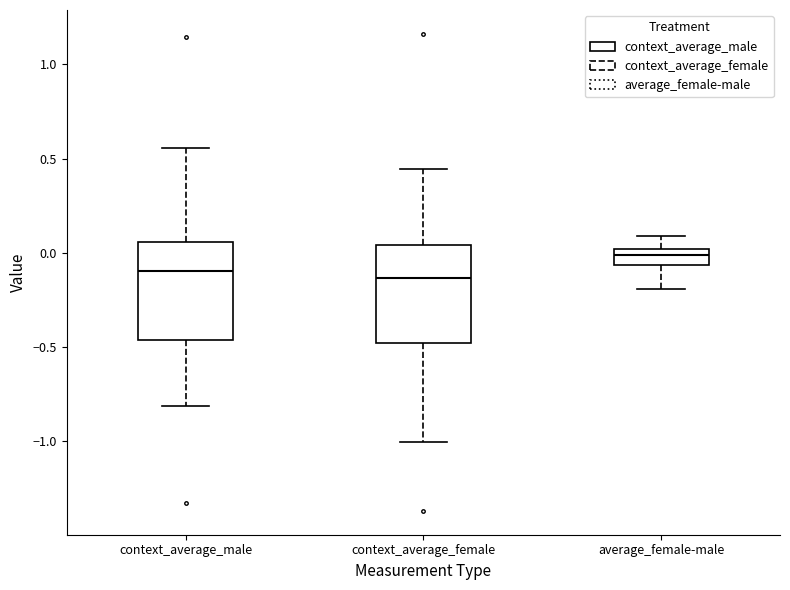

Reading left to right, transcribe this box plot: for each box, give where its median line is, the range the box spans, and where its two whiskers end, as read against the y-axis. The values are not printed on the chart, so give them approximately, as read against the axis.

context_average_male: median -0.10, box -0.45 to 0.05, whiskers -0.80 to 0.55
context_average_female: median -0.15, box -0.50 to 0.05, whiskers -1.00 to 0.45
average_female-male: median 0.00 (inside the box), box -0.05 to 0.00, whiskers -0.20 to 0.10